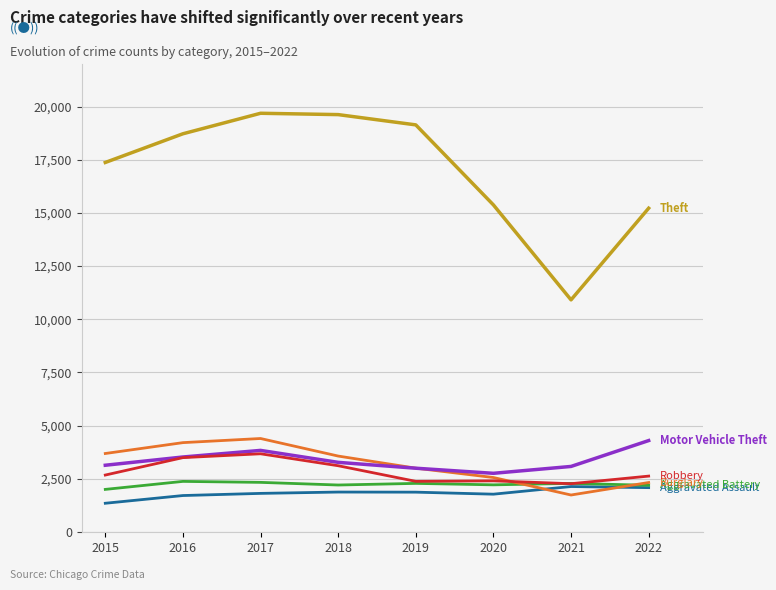

How many lines are shown in the chart?

6